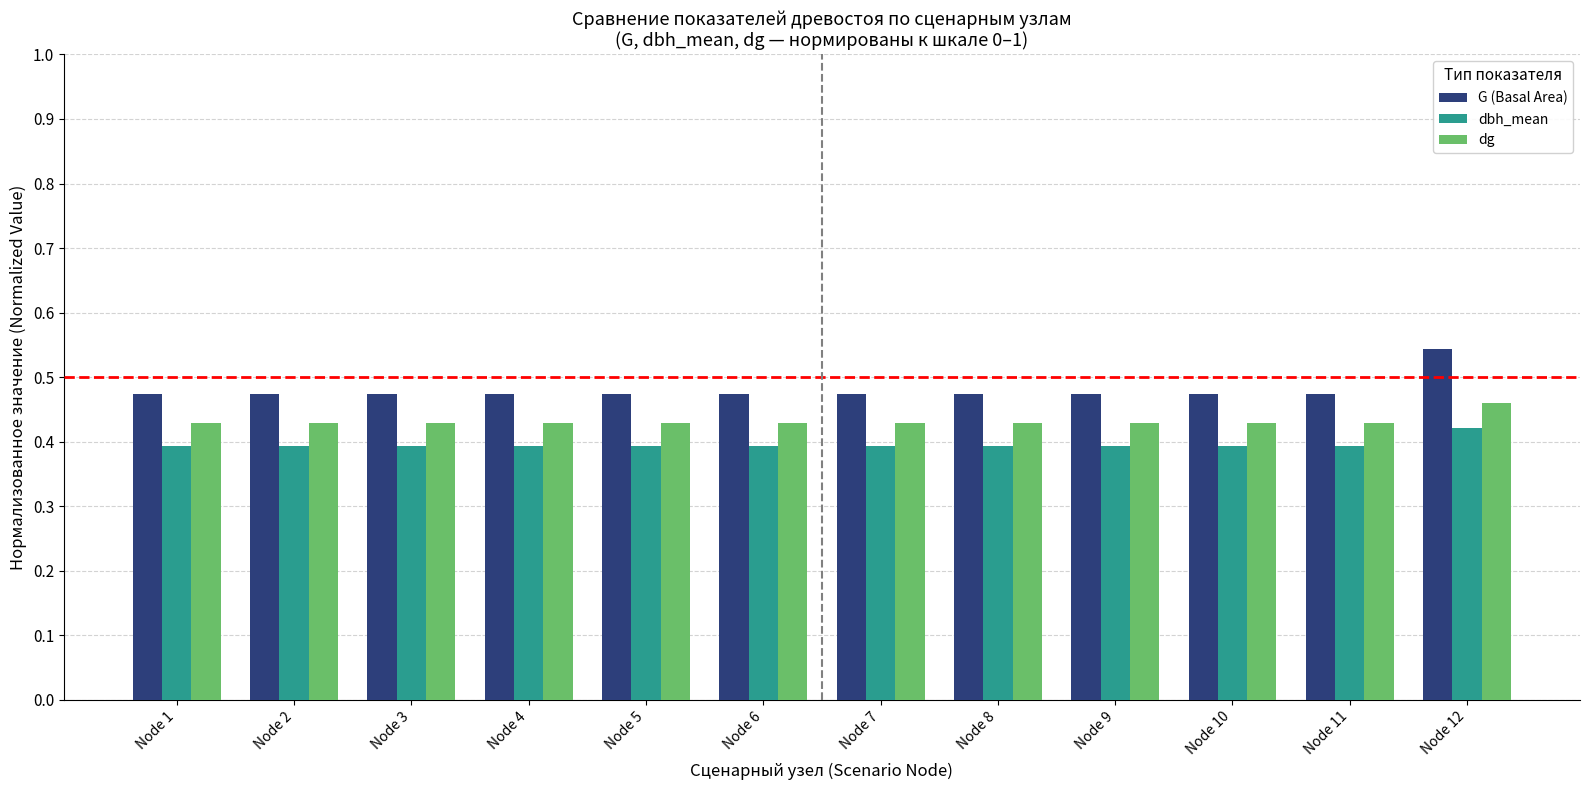

How many categories are shown in the chart?

12